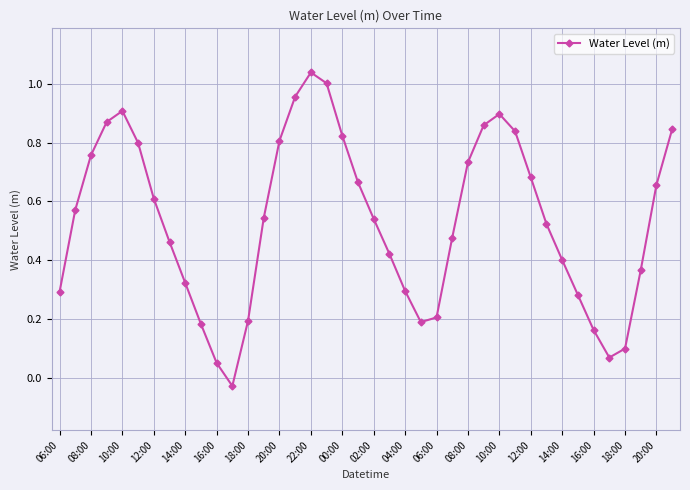

True or false: the data has more than 1 interior local peaks.

True